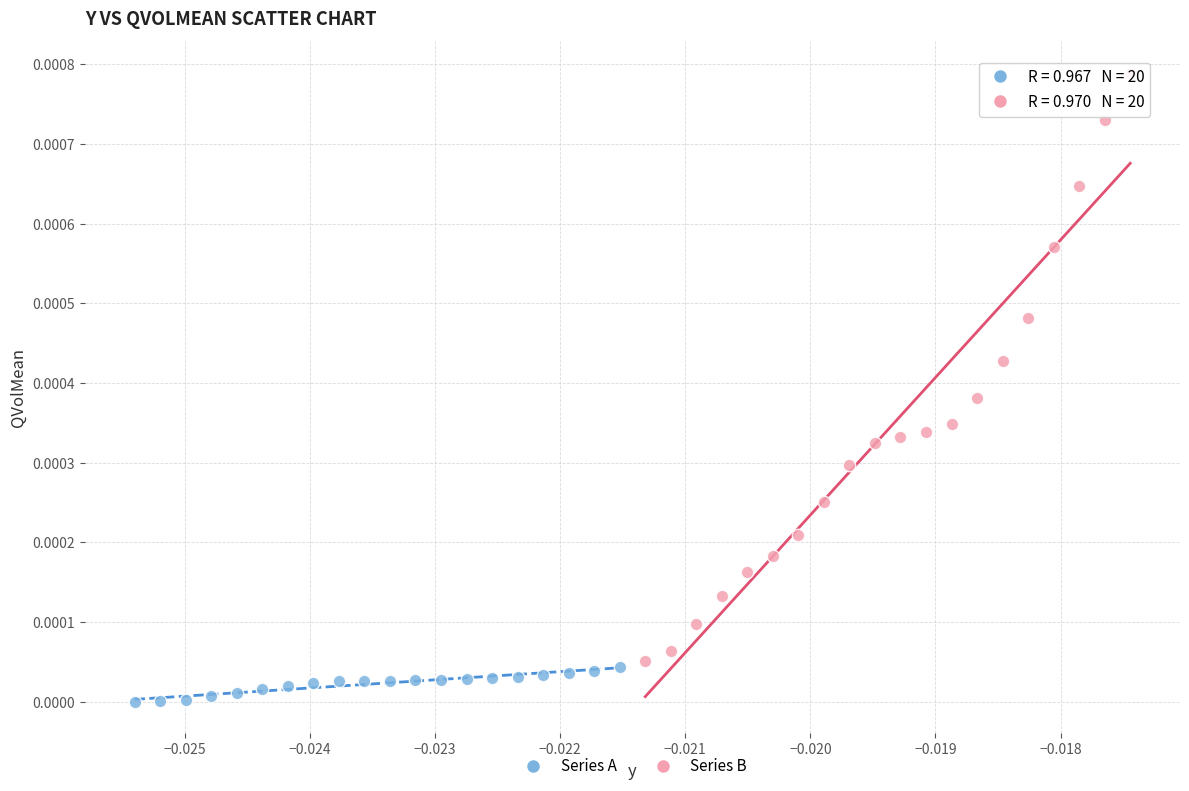

Which series contains the highest Y value?

Series B